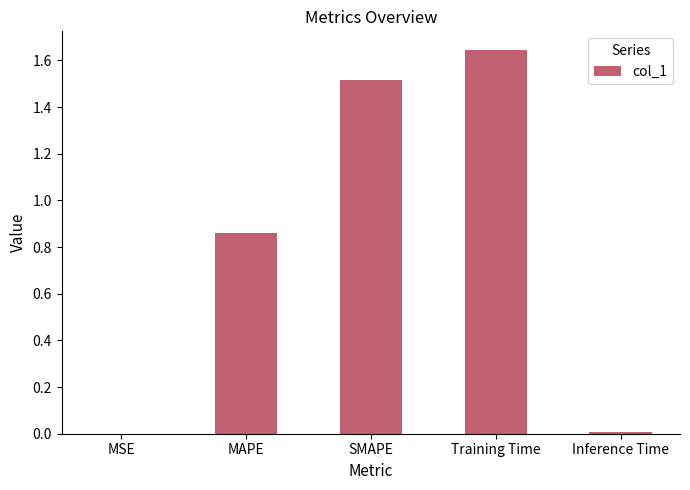

Which has a higher value, MSE or SMAPE?

SMAPE